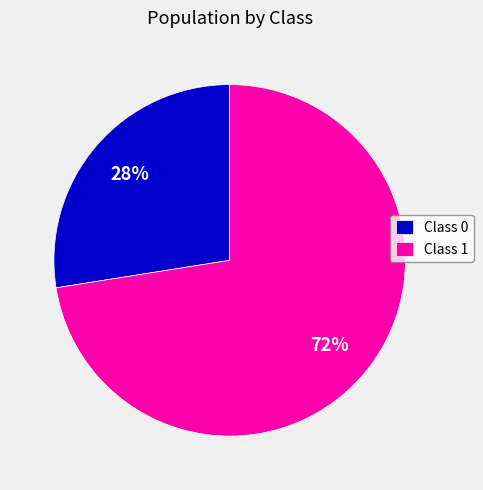

How many slices are in this pie chart?

2